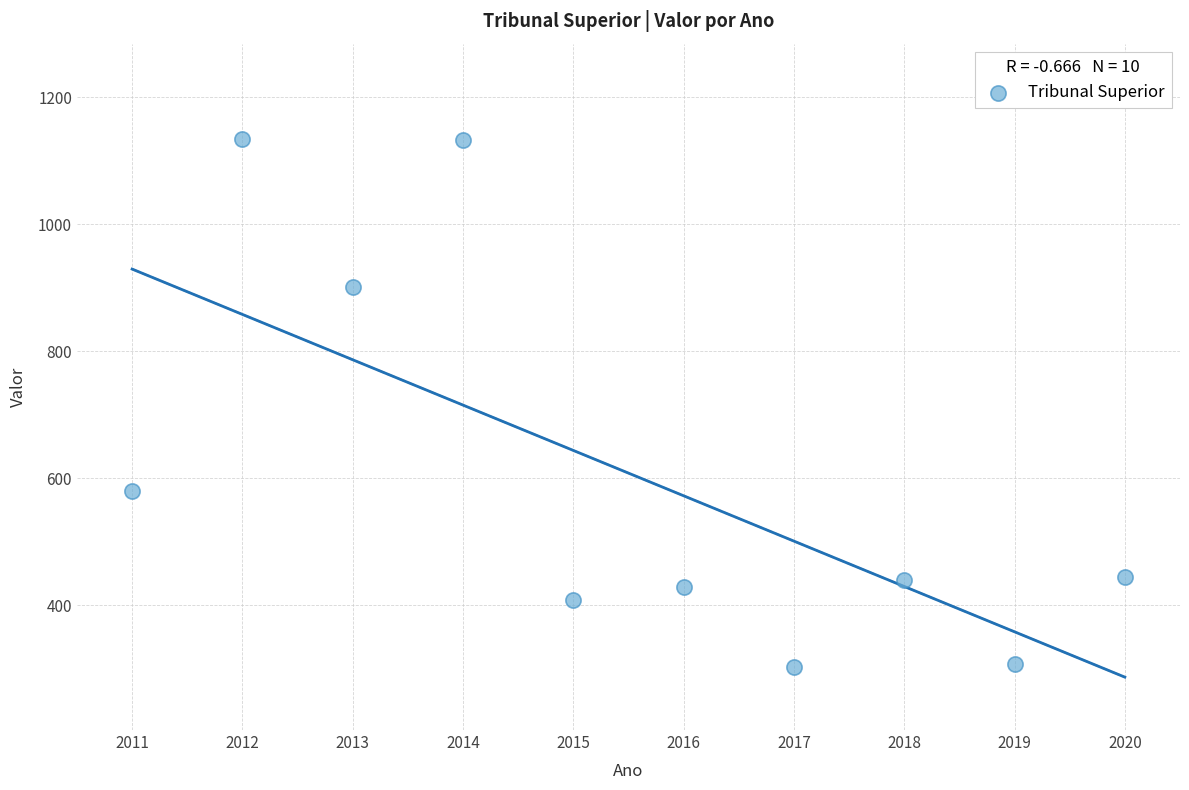

What Y value in the scatter plot is closest to 718?

580.1